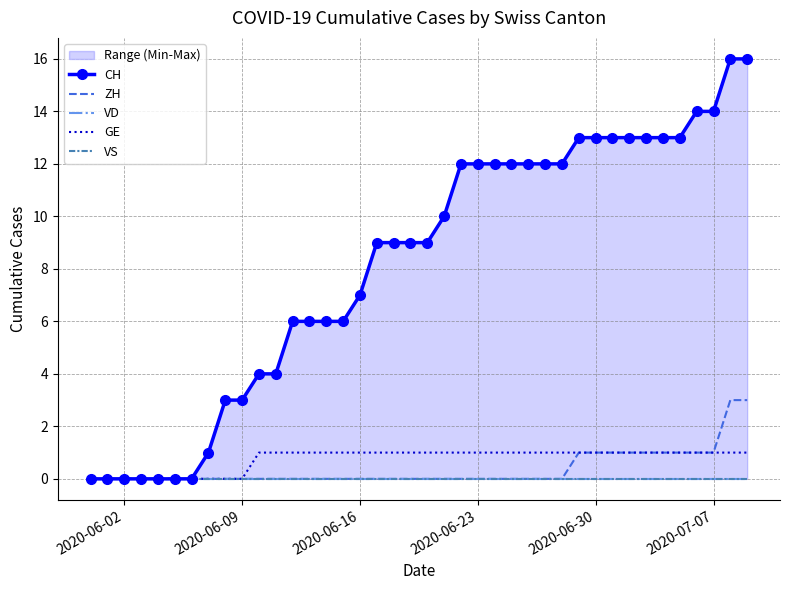

True or false: VS has more than 0 interior local peaks.

False